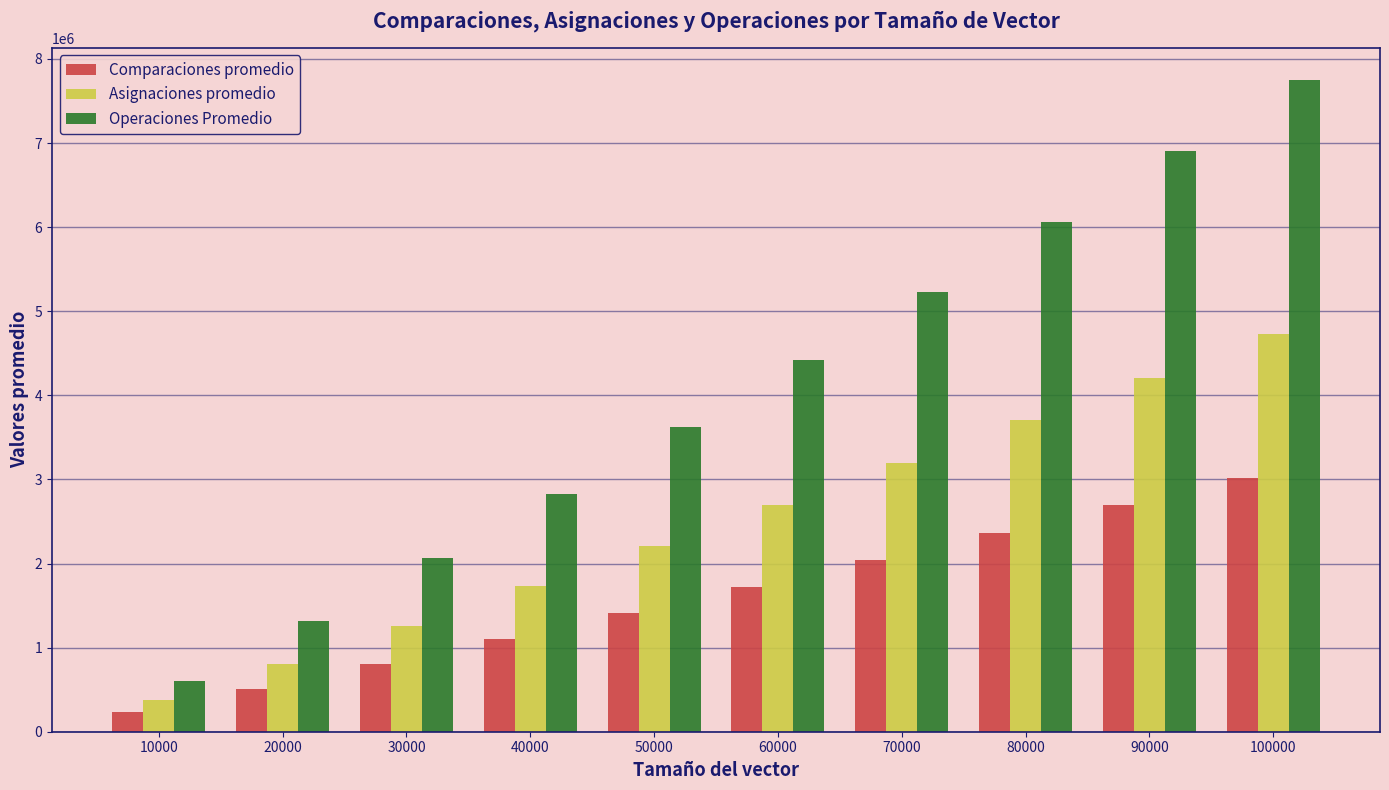

Which series changed the most between 70000 and 80000?

Operaciones Promedio